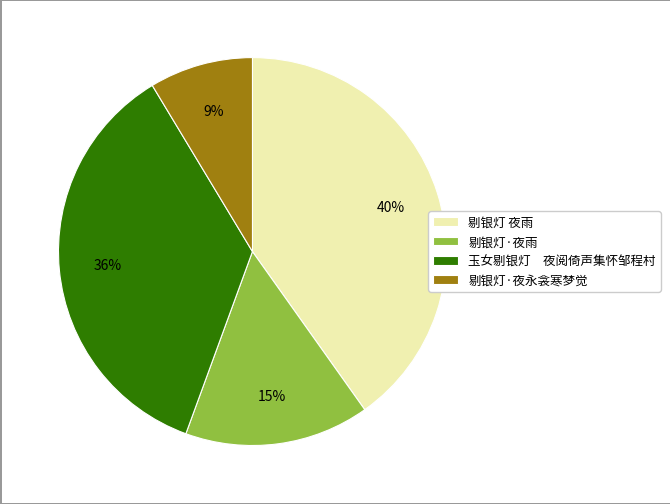

What percentage is the 剔银灯·夜永衾寒梦觉 slice, to the nearest percent?

9%